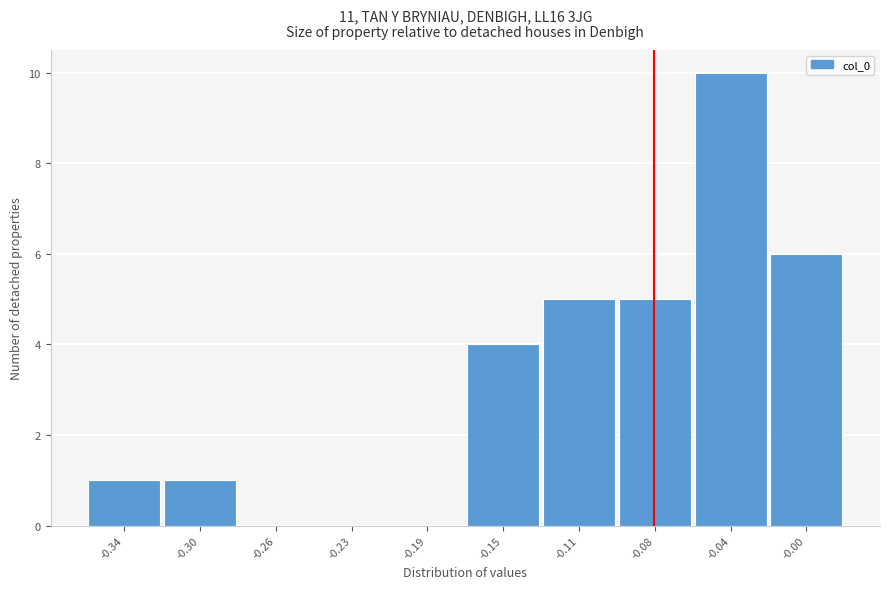

Reading left to right, list all the values displayed in this chart.

-0.34=1	-0.30=1	-0.26=0	-0.23=0	-0.19=0	-0.15=4	-0.11=5	-0.08=5	-0.04=10	-0.00=6